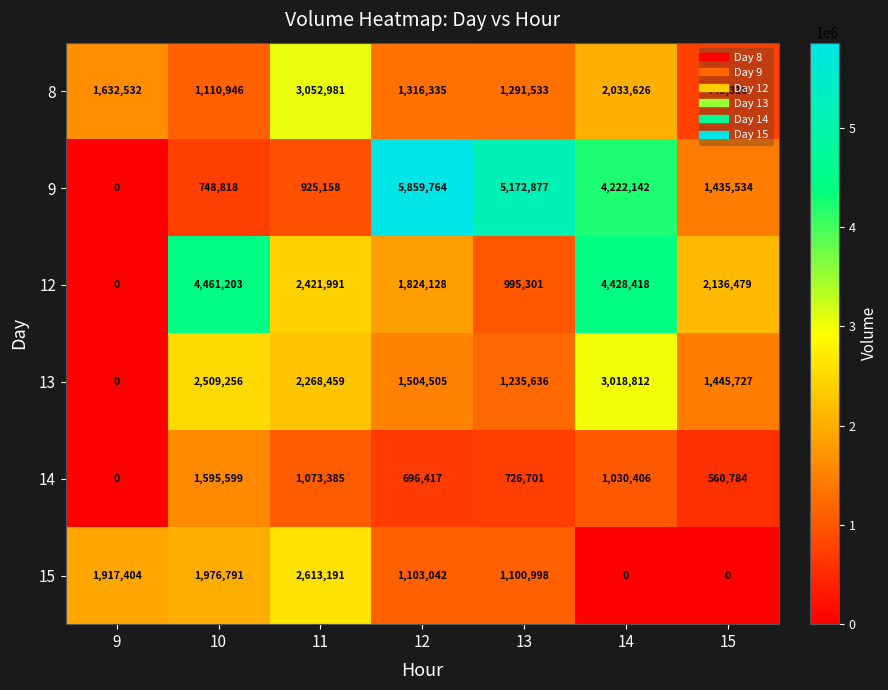

What is the spread (max minus min) of values at 14?

4428418